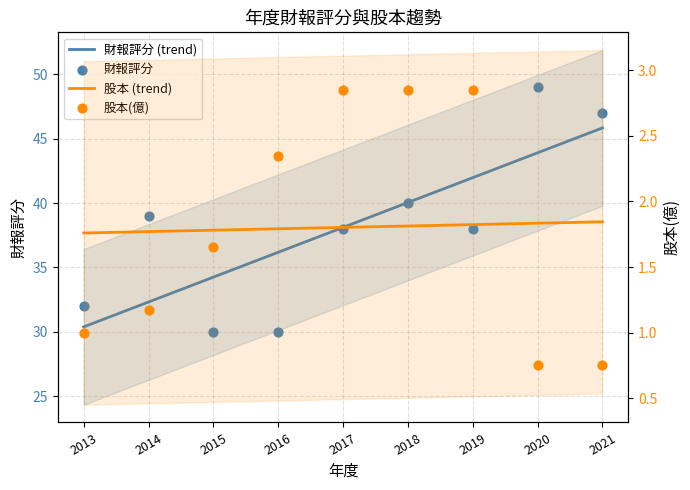

At which category is the sum across all series the highest?

2020